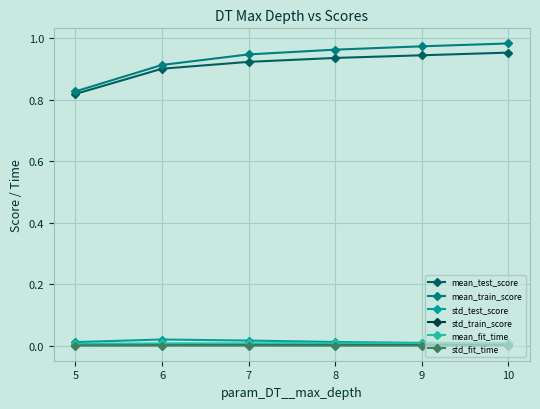

Does the chart display data point markers on the line(s)?

Yes